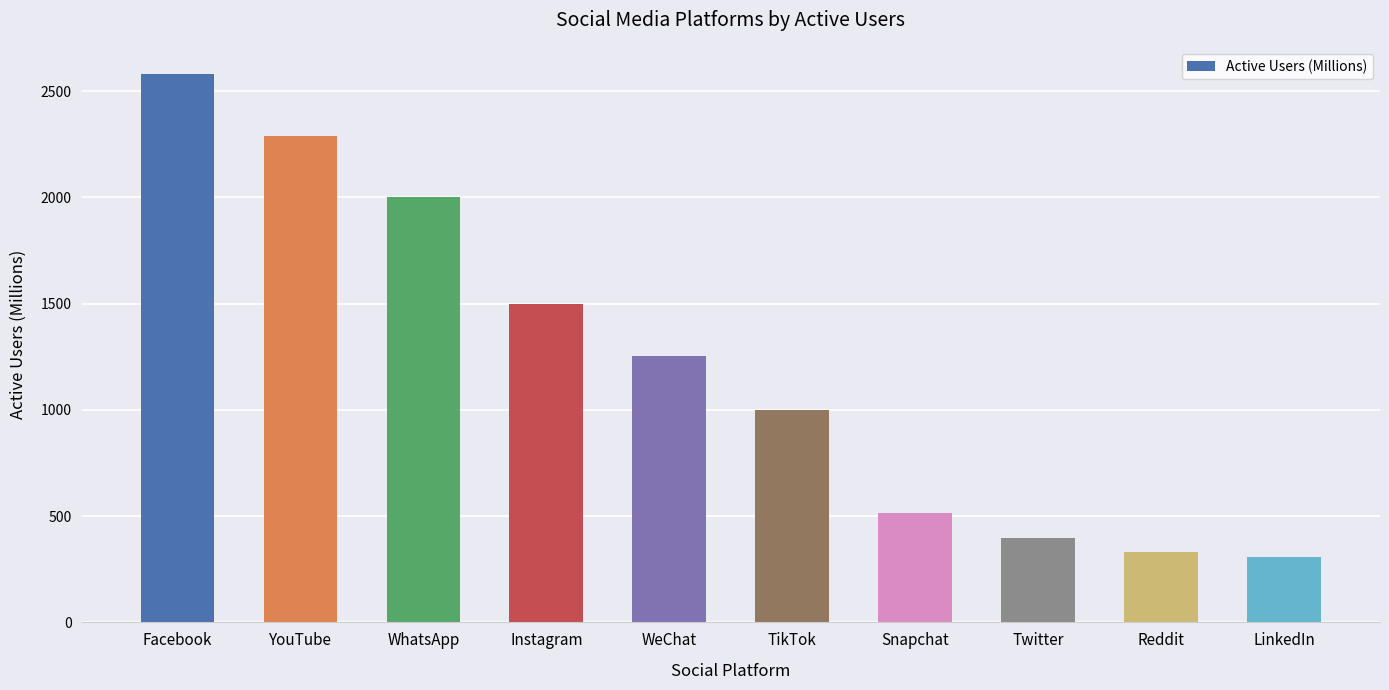

What is the label of the 5th bar from the left?

WeChat